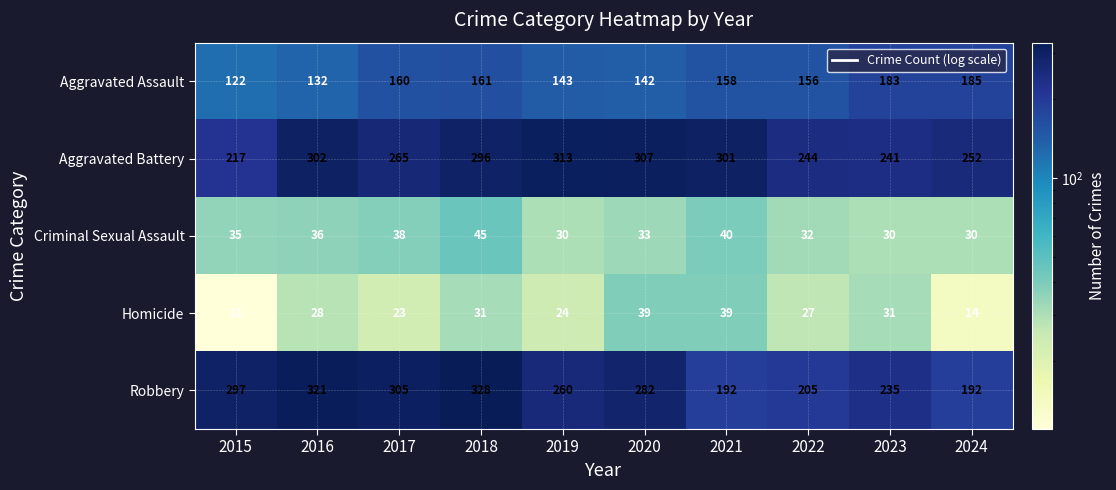

At 2021, list the series in order from smallest to largest.

Homicide, Criminal Sexual Assault, Aggravated Assault, Robbery, Aggravated Battery